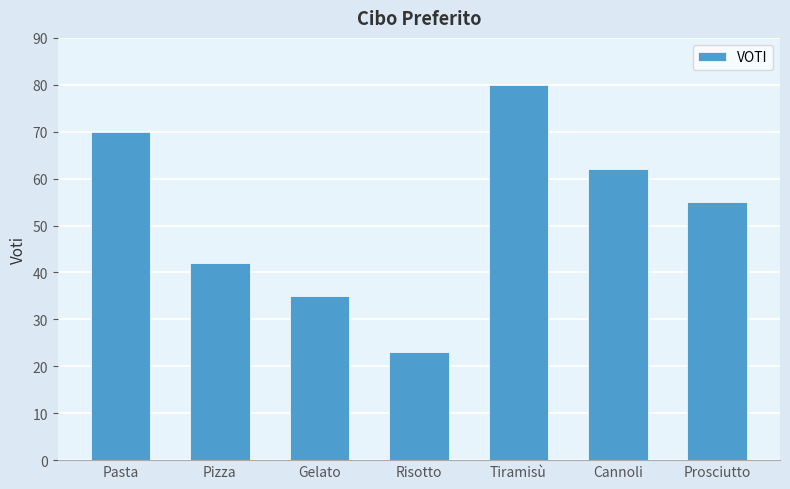

What is the maximum value shown in the chart?

80